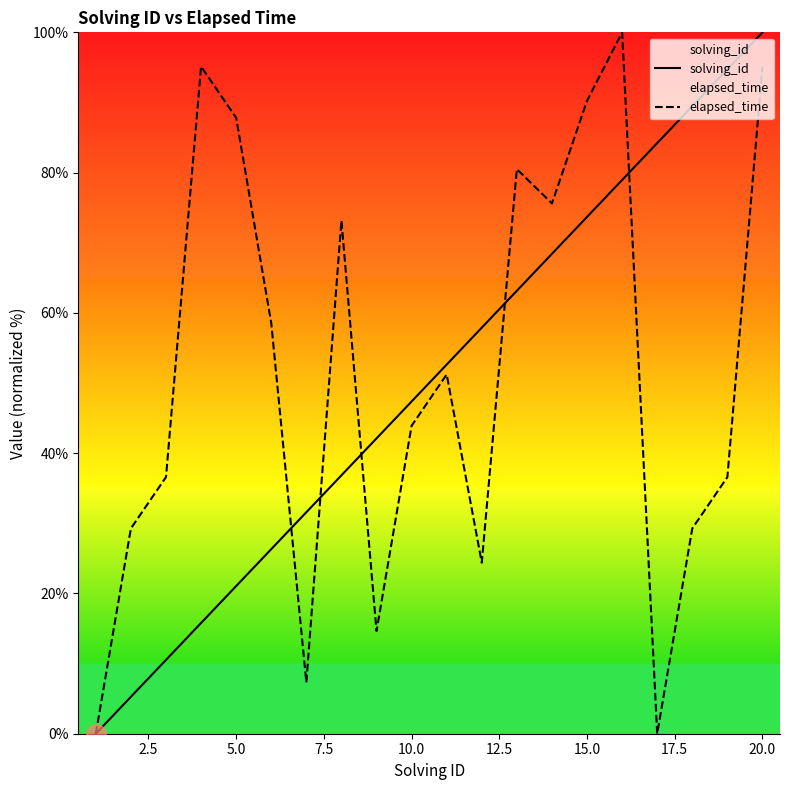

What is the total value across all series at 15.0?

163.9